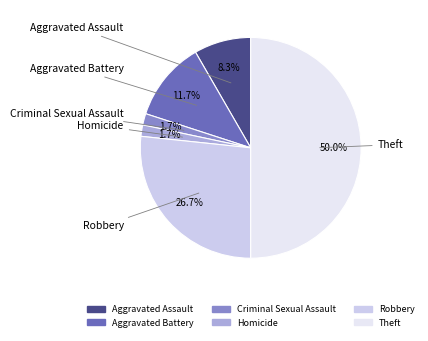

Is Robbery the majority of the pie?

No